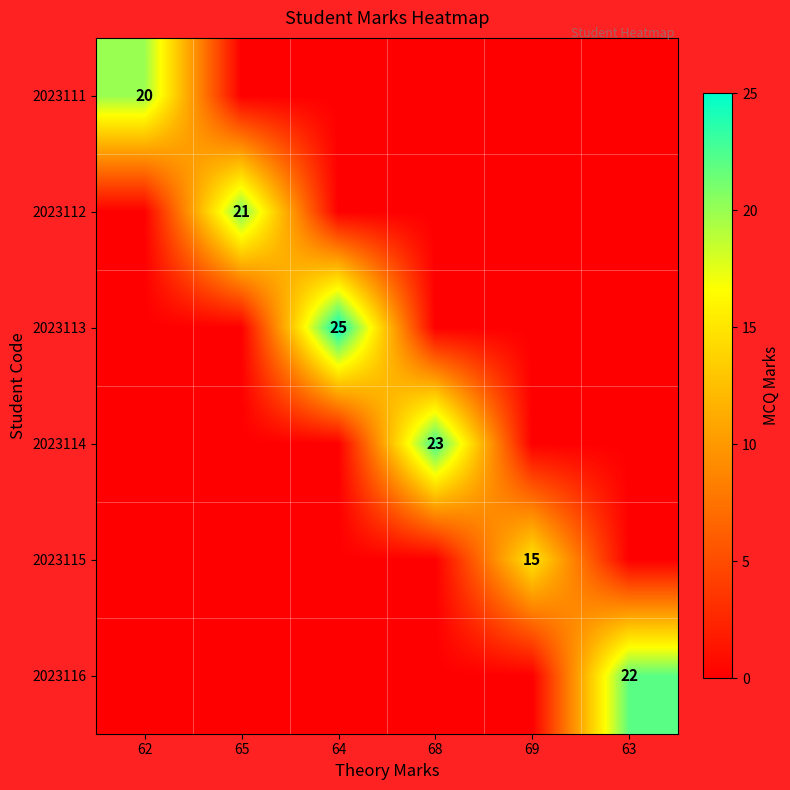

The 2023113 series shows 0 at 62. True or false?

True